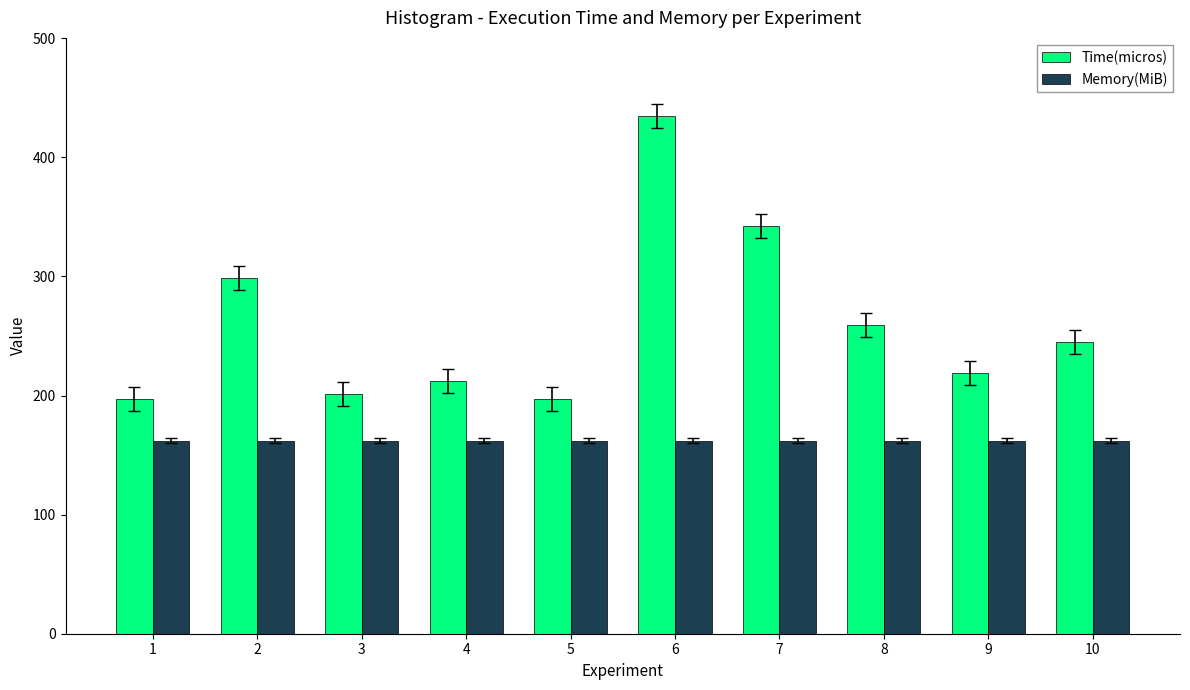

At which category is the sum across all series the highest?

6